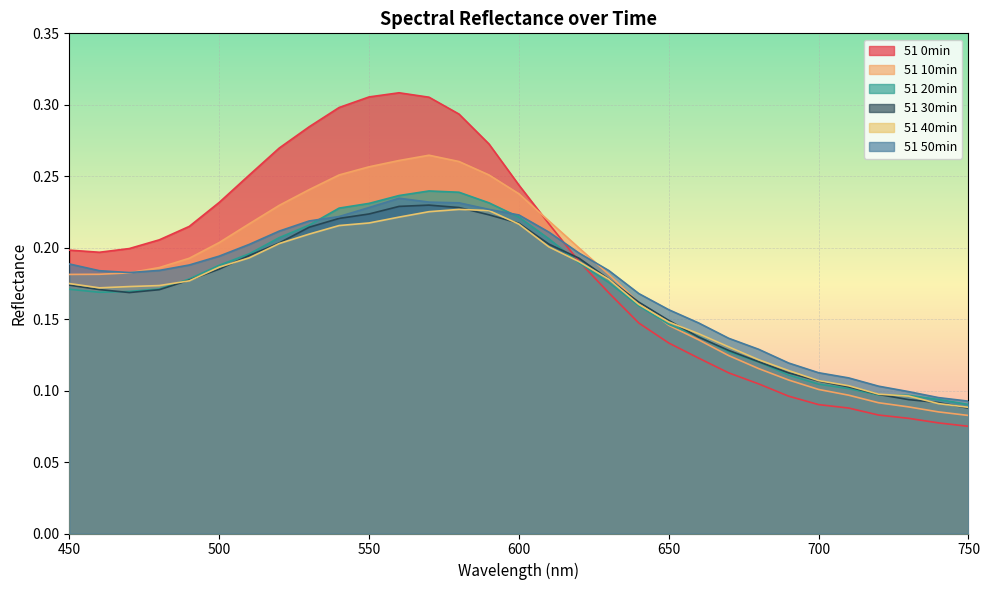

What is the value of the 51 50min point at the 27th from the left?

0.1